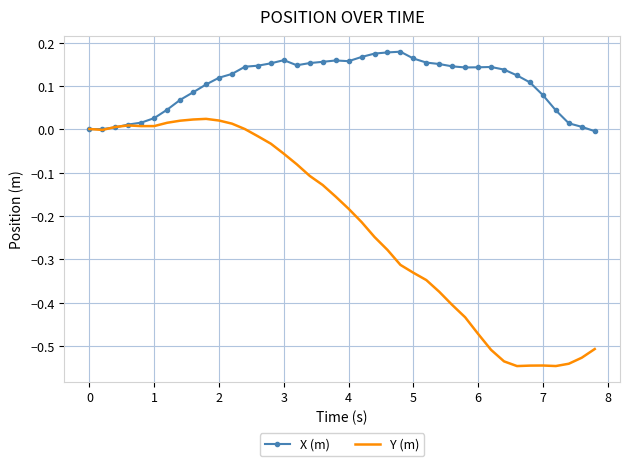

Rank the series by their maximum value, from lowest to highest.

Y (m), X (m)